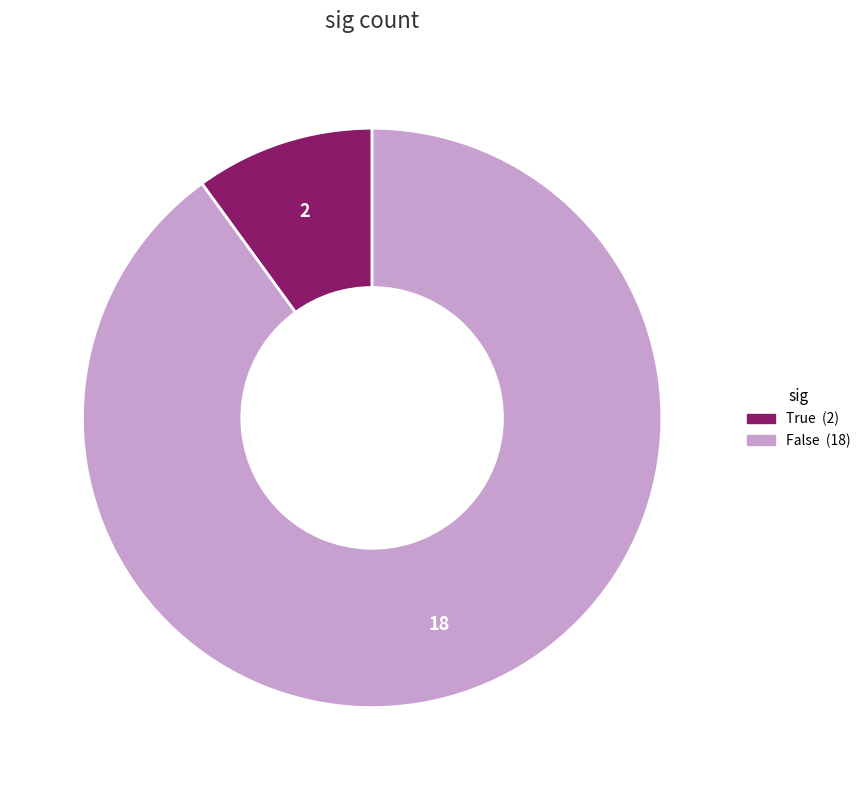

The True slice represents 15% of the pie. True or false?

False